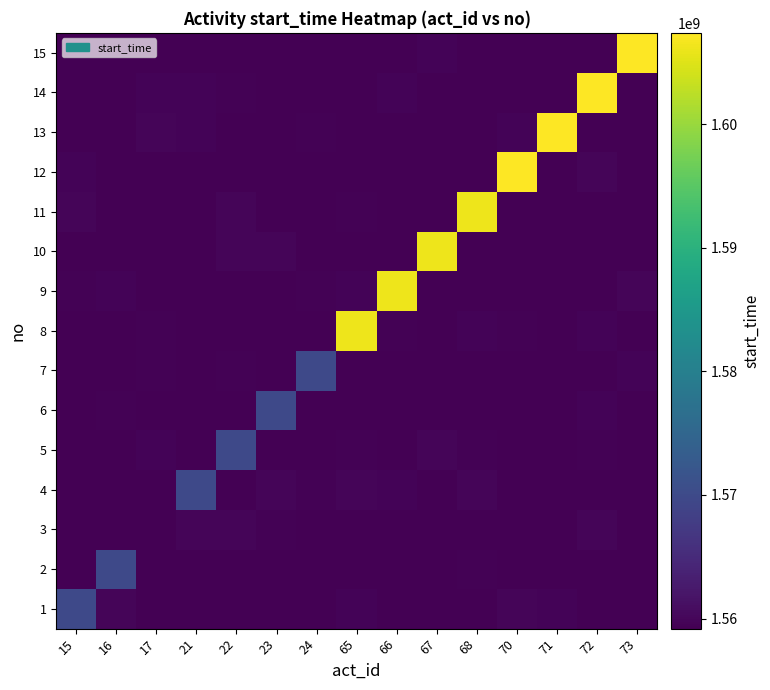

At which category is the sum across all series the highest?

72